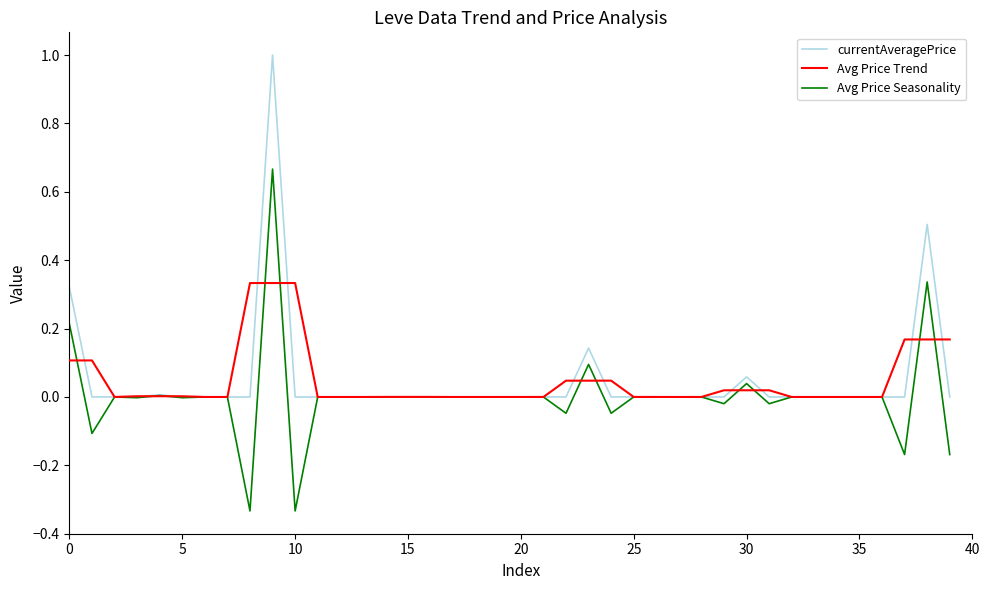

What are all the series names shown in the legend?

currentAveragePrice, Avg Price Trend, Avg Price Seasonality